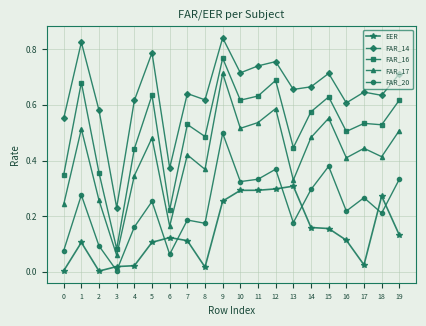

What are all the series names shown in the legend?

EER, FAR_14, FAR_16, FAR_17, FAR_20